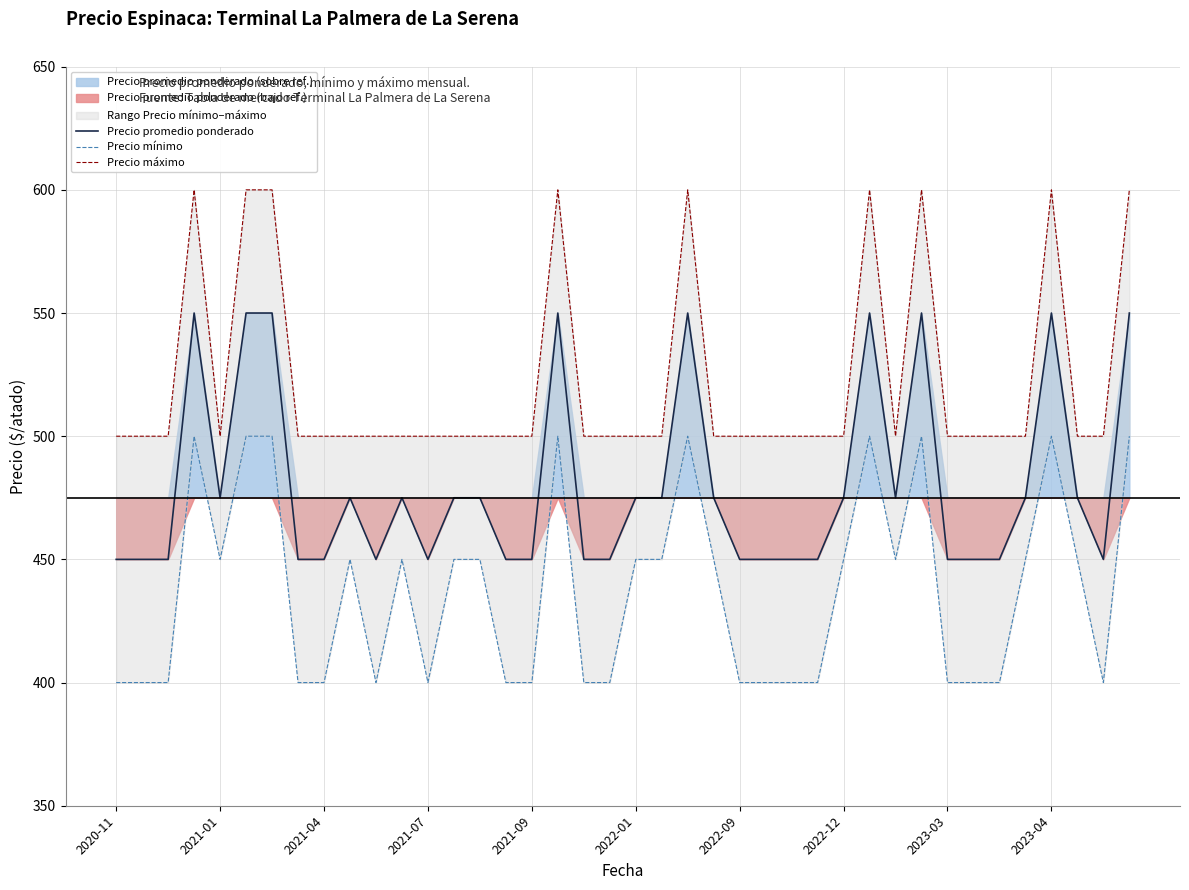

Is it true that Precio promedio ponderado equals 450 at 2021-09?

True